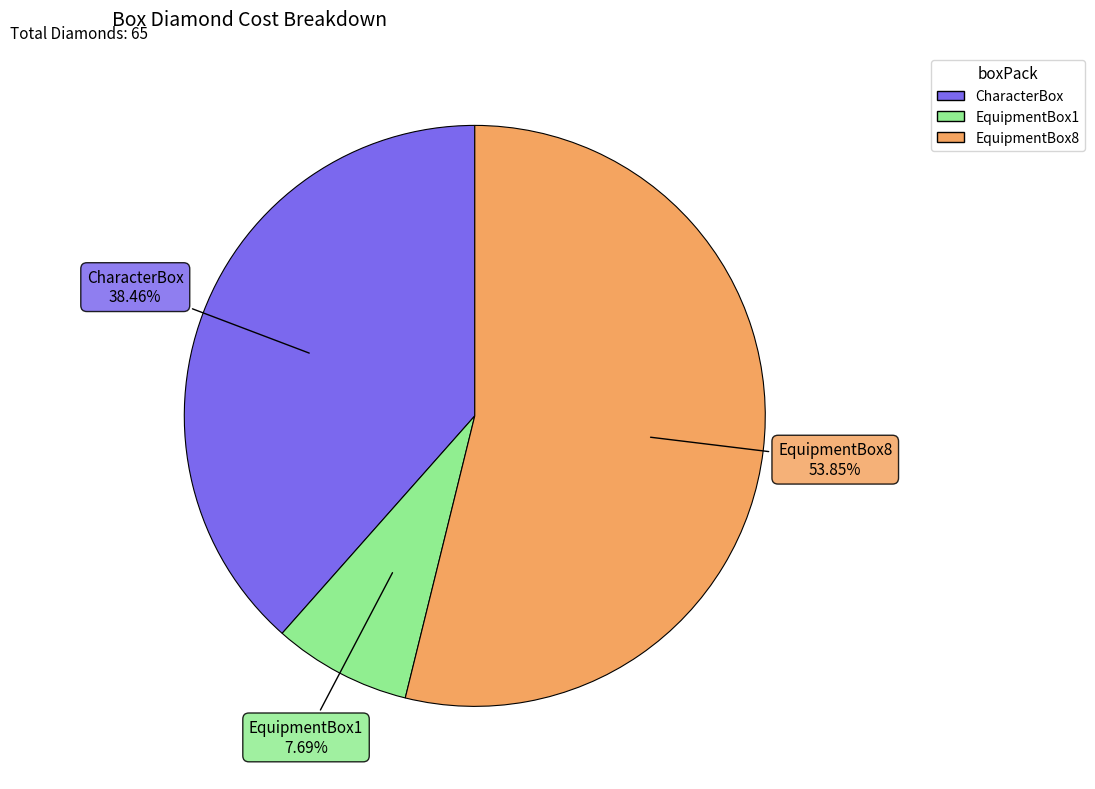

Between EquipmentBox1 and CharacterBox, which is larger?

CharacterBox